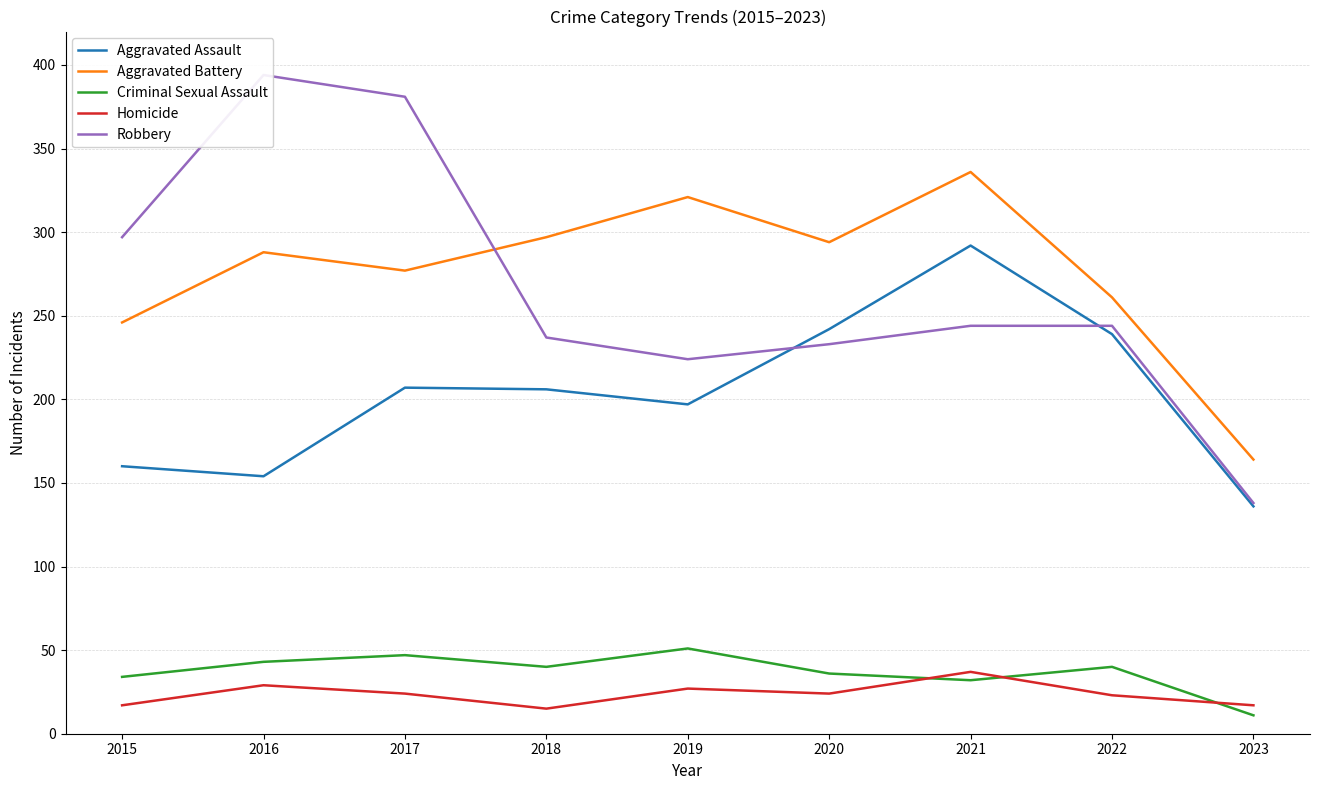

What is the difference between the highest and lowest values at 2015?

280